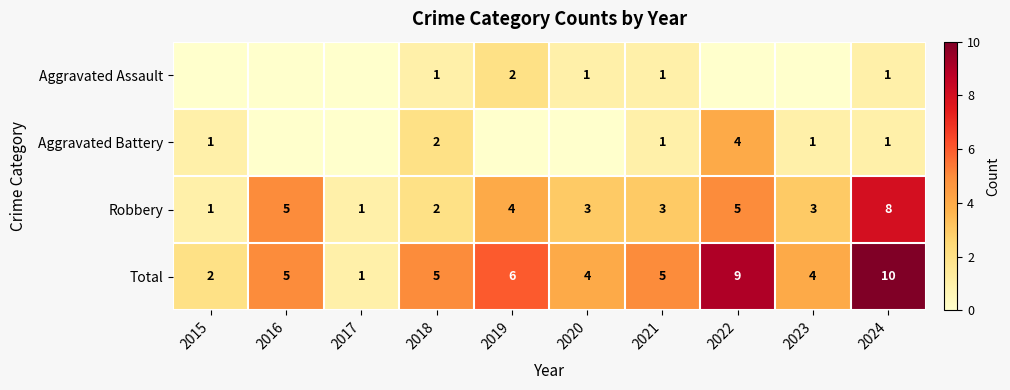

Is it true that Robbery equals 5 at 2016?

True